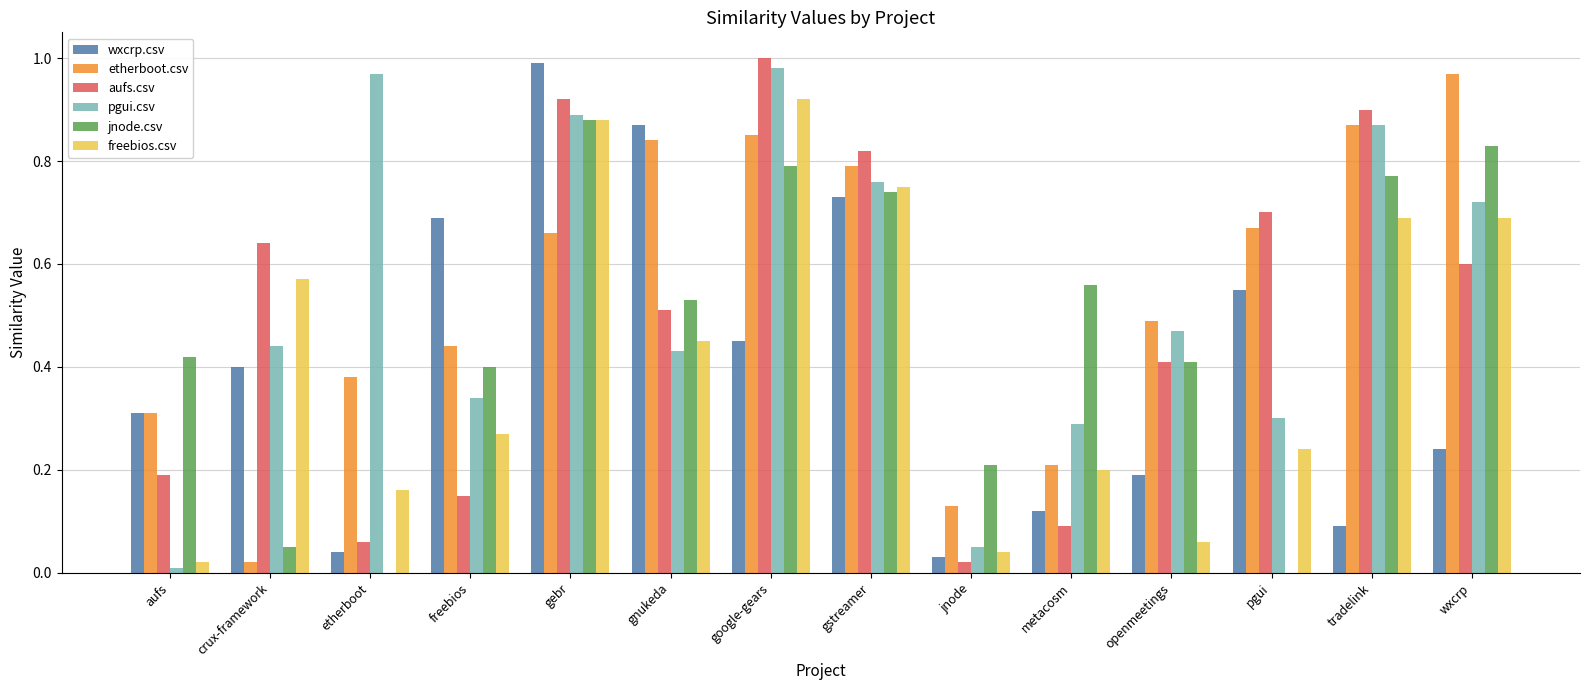

Which series changed the most between tradelink and wxcrp?

aufs.csv